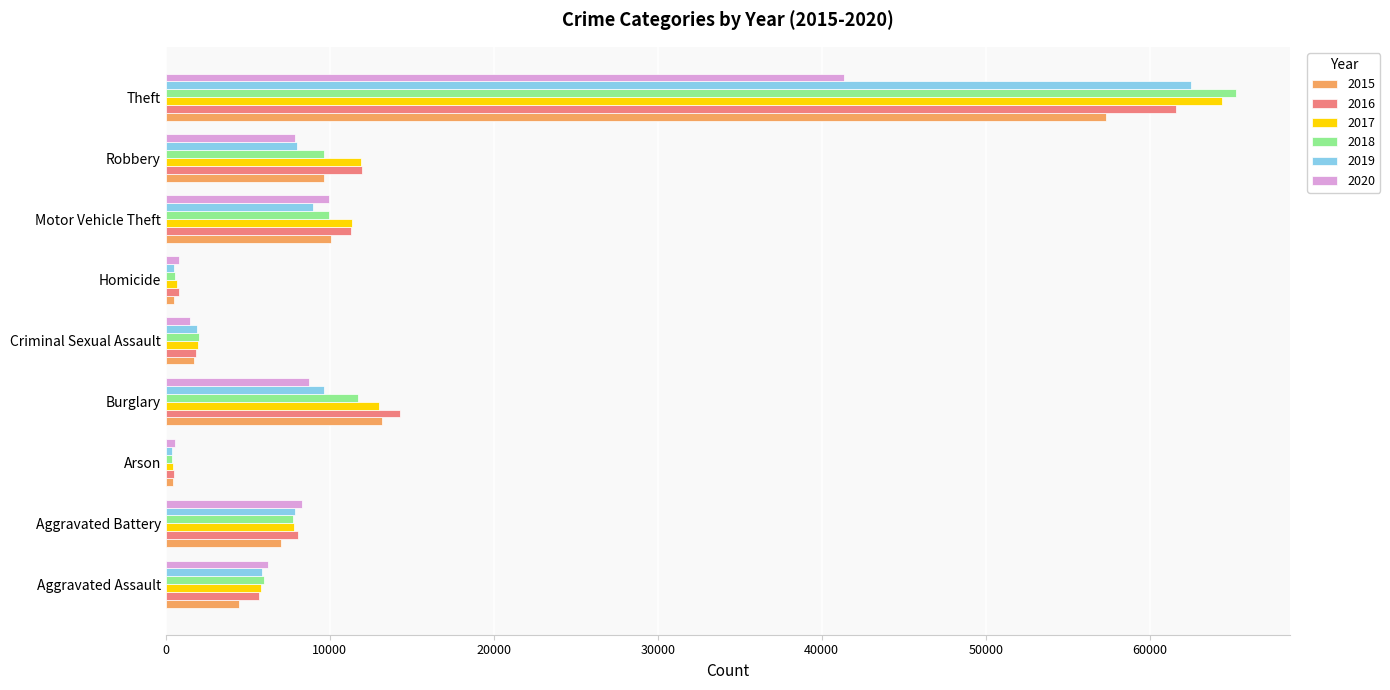

Which series has the largest range (max minus min)?

2018